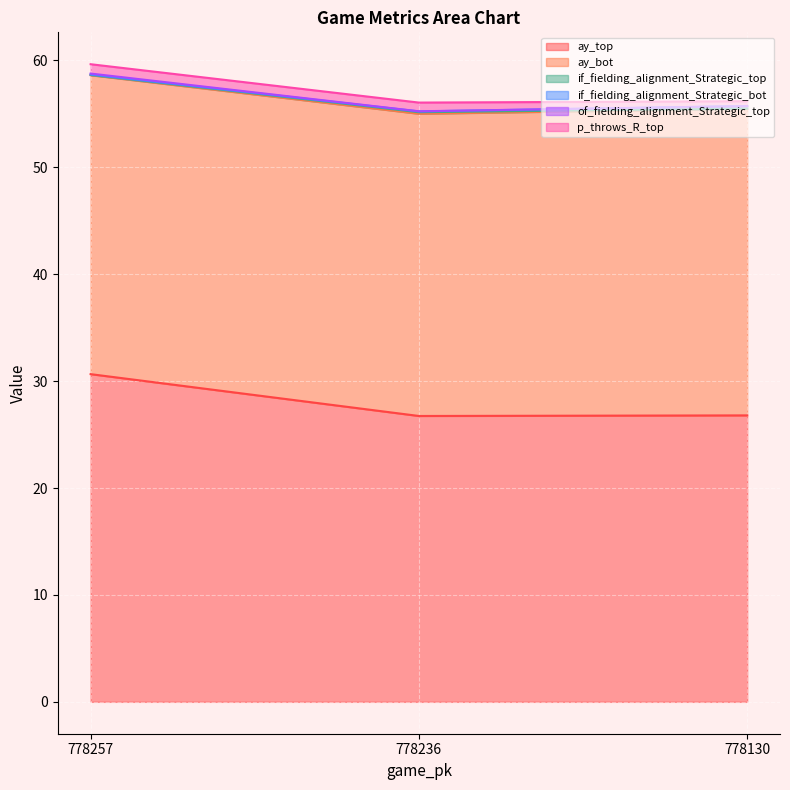

What is the difference between the ay_bot values at 778257 and 778236?

0.3